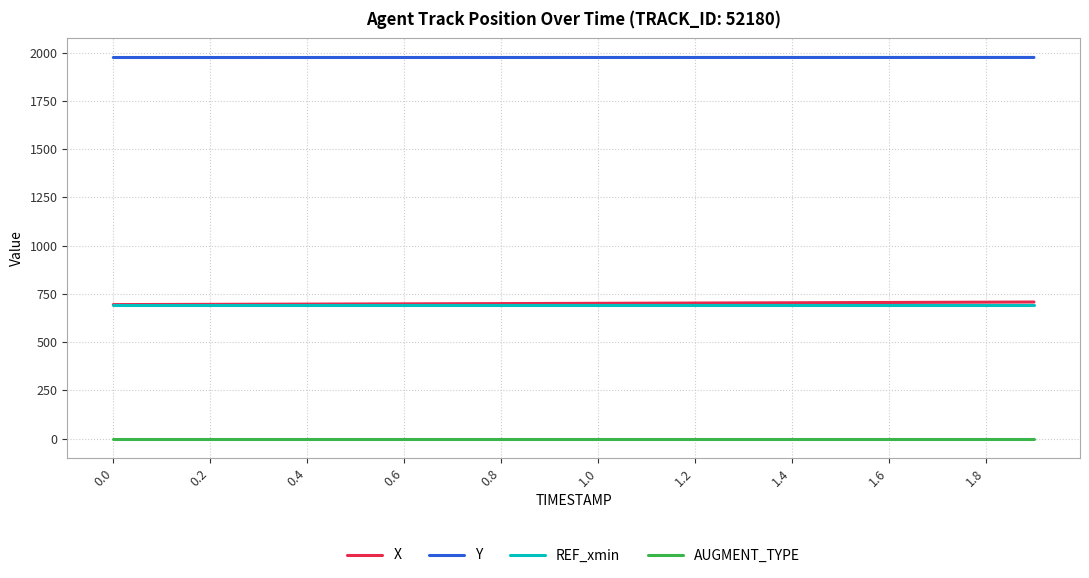

Which series has the largest total across all categories?

Y